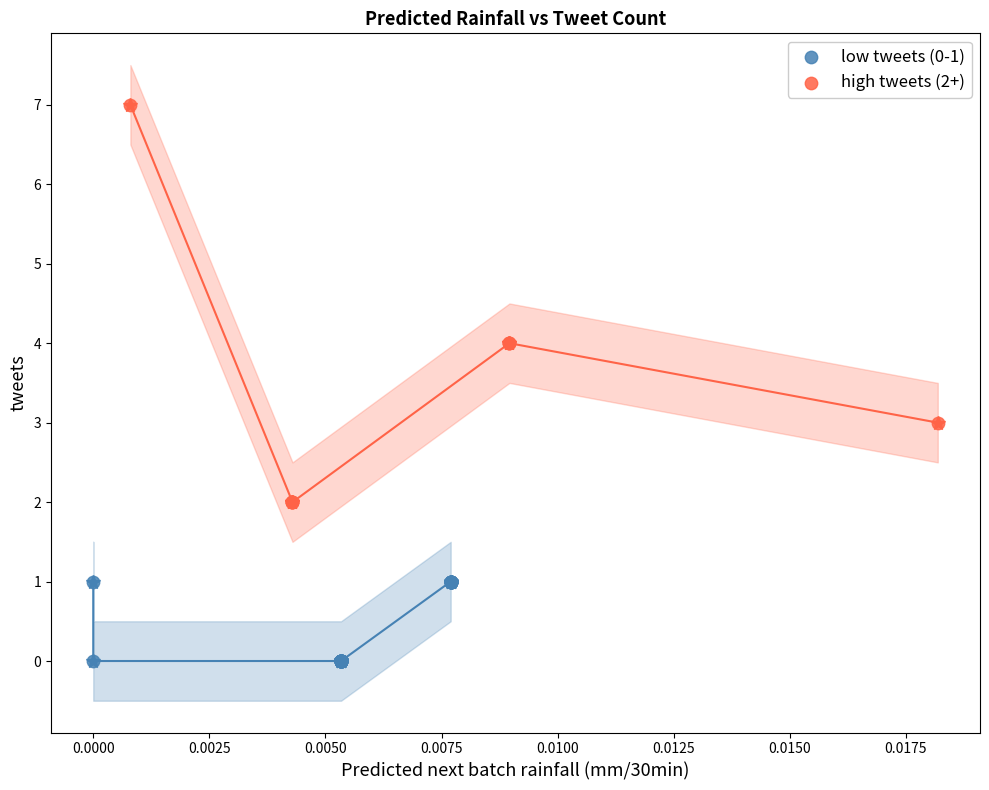

Which series contains the highest Y value?

high tweets (2+)